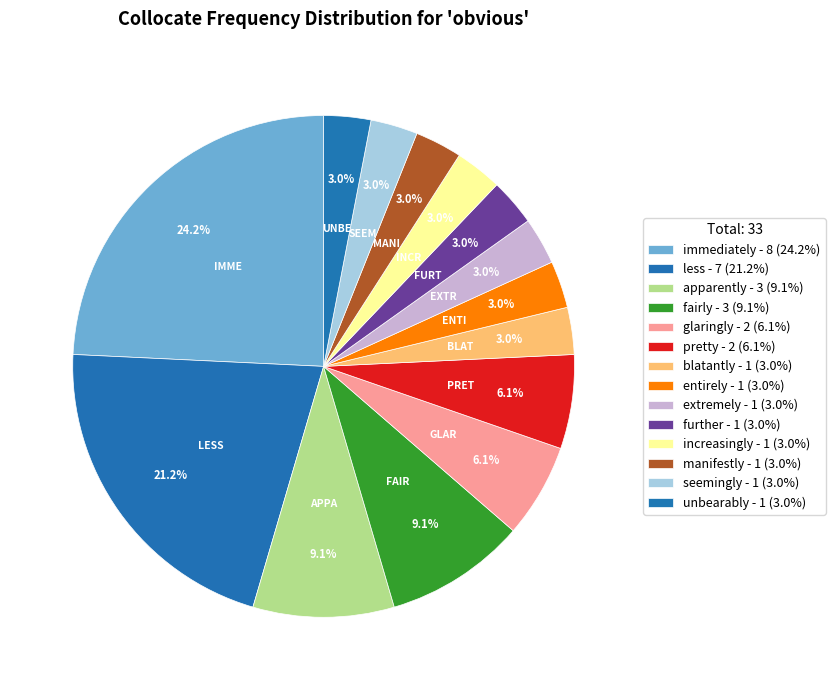

To the nearest percent, what is the difference between the largest and smallest slice percentages?

21%